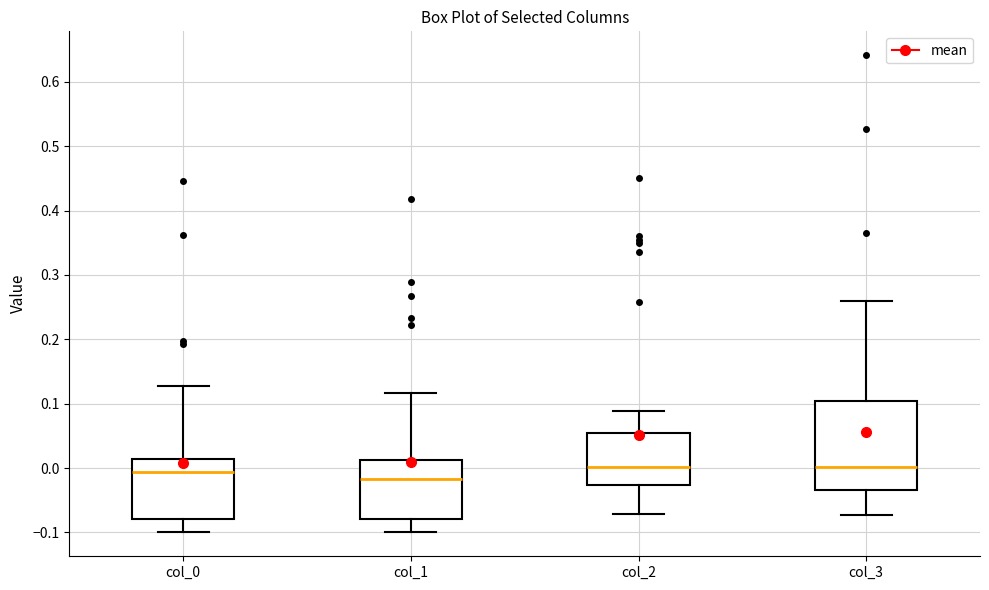

Reading left to right, transcribe this box plot: for each box, give where its median line is, the range the box spans, and where its two whiskers end, as read against the y-axis. The values are not printed on the chart, so give them approximately, as read against the axis.

col_0: median -0.01, box -0.08 to 0.01, whiskers -0.10 to 0.13
col_1: median -0.02, box -0.08 to 0.01, whiskers -0.10 to 0.12
col_2: median 0.00, box -0.03 to 0.05, whiskers -0.07 to 0.09
col_3: median 0.00, box -0.03 to 0.10, whiskers -0.07 to 0.26